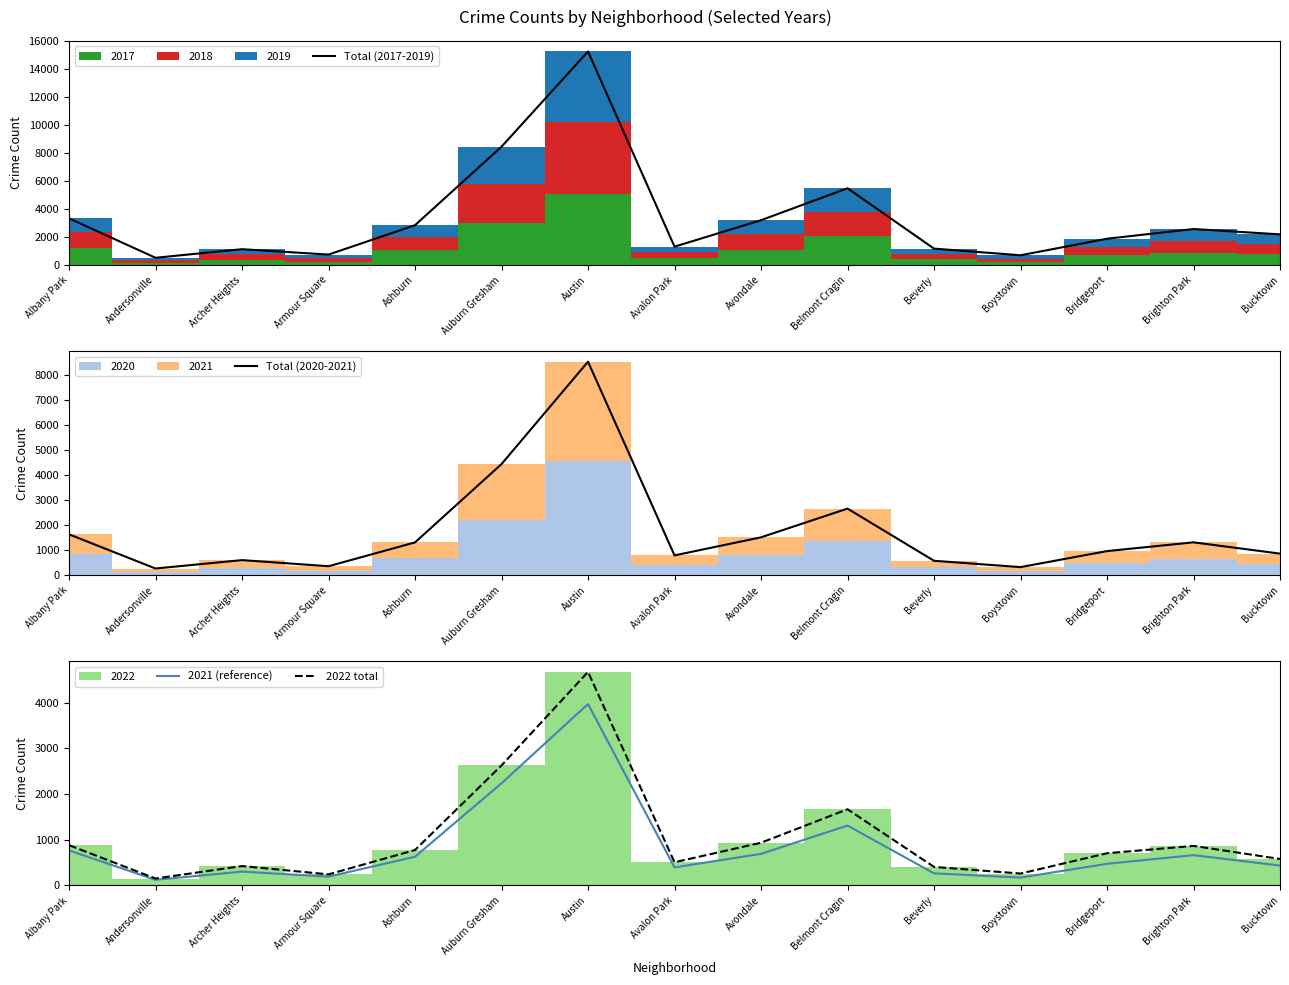

What is the sum of the Total (2017-2019) values at Armour Square and Boystown?

1447